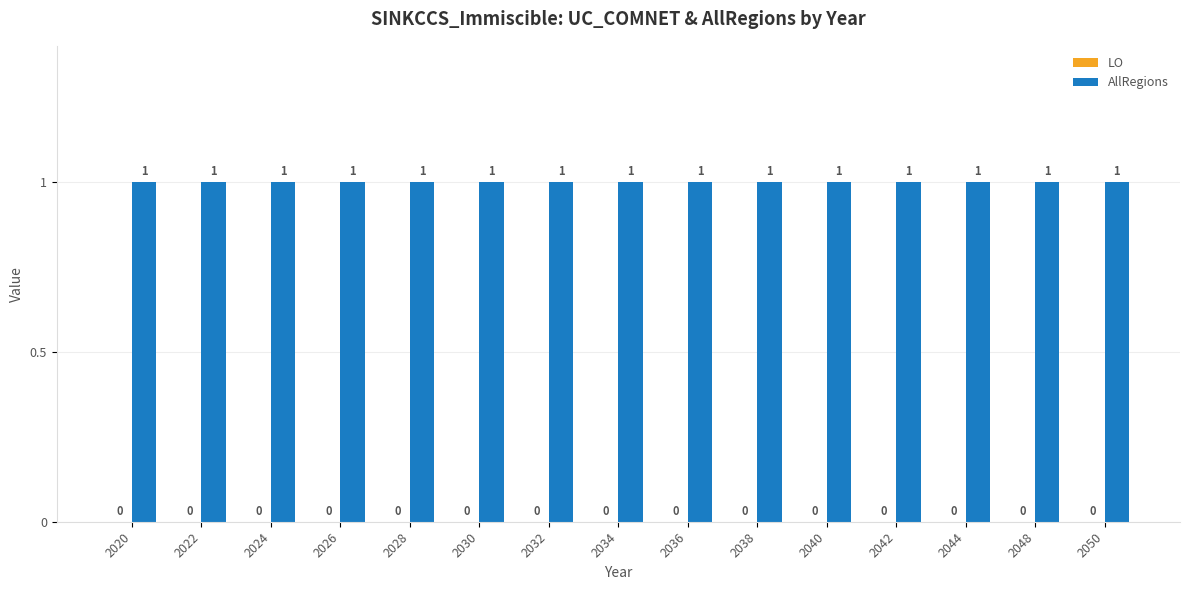

Reading left to right, what are all the values shown in this chart?

LO: 0	0	0	0	0	0	0	0	0	0	0	0	0	0	0
AllRegions: 1	1	1	1	1	1	1	1	1	1	1	1	1	1	1